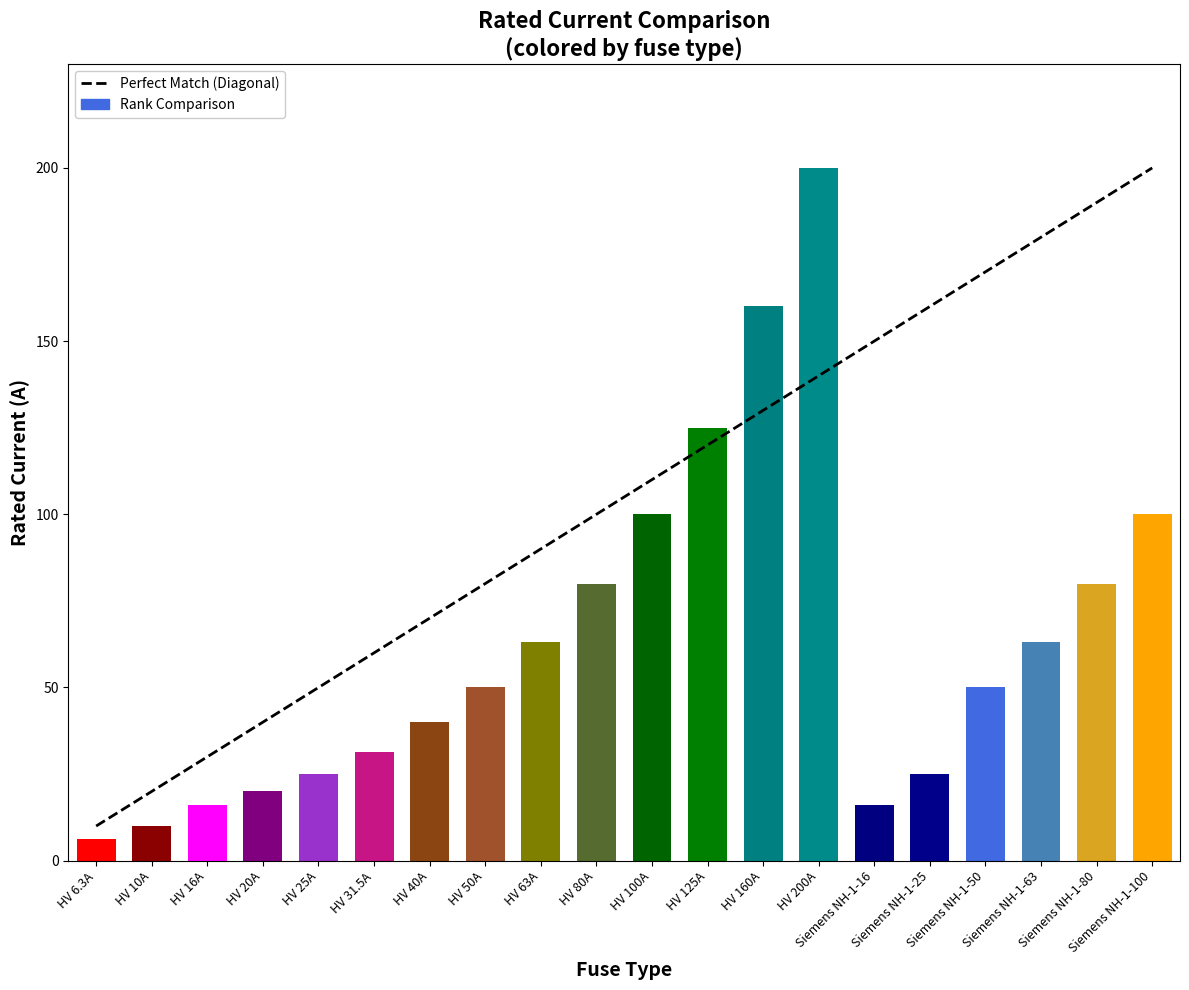

What is the greatest value displayed?

200.0